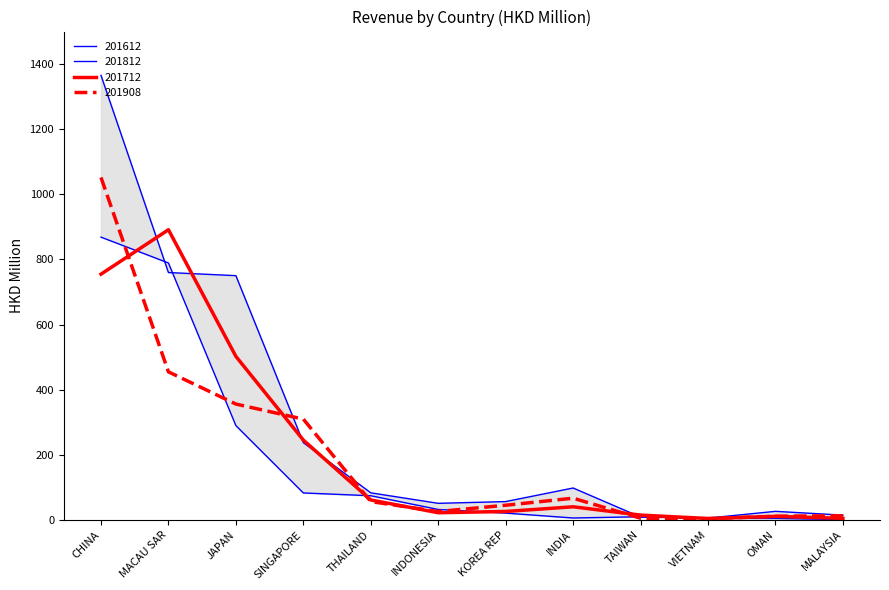

Count the number of data series in this chart.

4